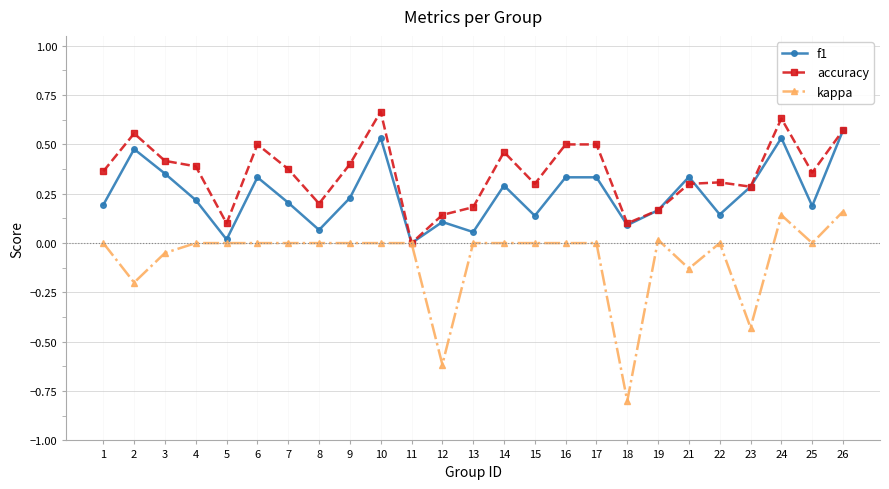

Is it true that f1 equals 0.3 at 1?

False